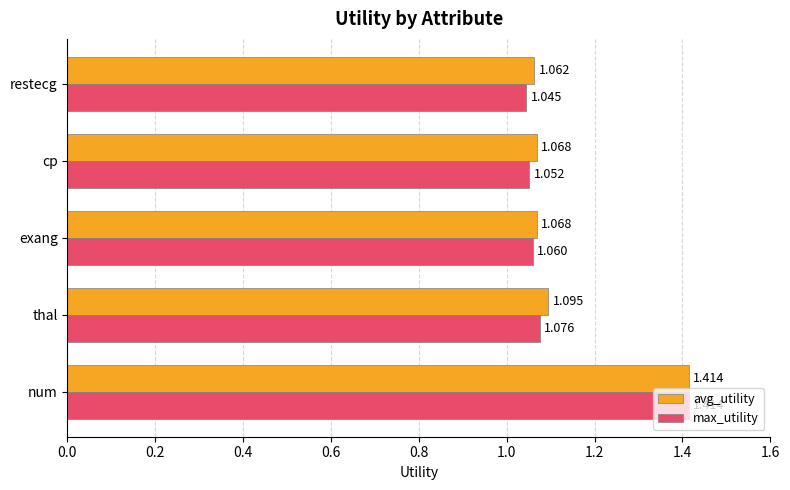

Is the value of avg_utility at thal greater than the value of max_utility at restecg?

Yes